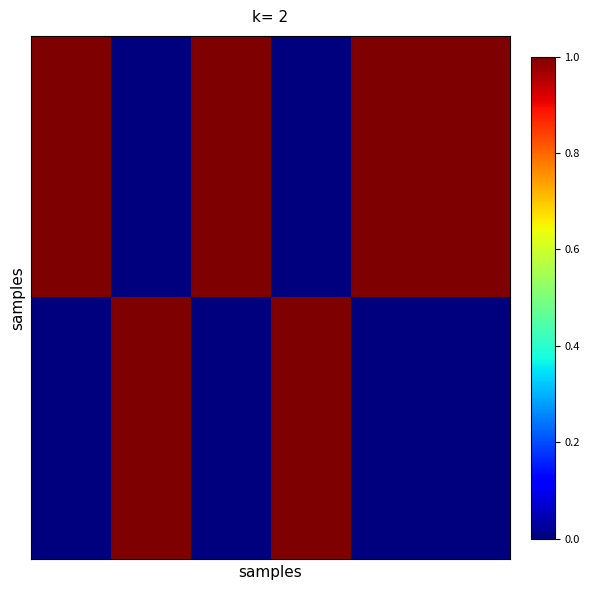

Reading right to left, transcribe all the data shown in this chart.

row_0: 1.0	1.0	1.0	1.0	1.0	1.0	1.0	1.0	1.0	1.0	1.0	1.0	0.0	0.0	0.0	0.0	0.0	0.0	1.0	1.0	1.0	1.0	1.0	1.0	0.0	0.0	0.0	0.0	0.0	0.0	1.0	1.0	1.0	1.0	1.0	1.0
row_1: 1.0	1.0	1.0	1.0	1.0	1.0	1.0	1.0	1.0	1.0	1.0	1.0	0.0	0.0	0.0	0.0	0.0	0.0	1.0	1.0	1.0	1.0	1.0	1.0	0.0	0.0	0.0	0.0	0.0	0.0	1.0	1.0	1.0	1.0	1.0	1.0
row_2: 1.0	1.0	1.0	1.0	1.0	1.0	1.0	1.0	1.0	1.0	1.0	1.0	0.0	0.0	0.0	0.0	0.0	0.0	1.0	1.0	1.0	1.0	1.0	1.0	0.0	0.0	0.0	0.0	0.0	0.0	1.0	1.0	1.0	1.0	1.0	1.0
row_3: 1.0	1.0	1.0	1.0	1.0	1.0	1.0	1.0	1.0	1.0	1.0	1.0	0.0	0.0	0.0	0.0	0.0	0.0	1.0	1.0	1.0	1.0	1.0	1.0	0.0	0.0	0.0	0.0	0.0	0.0	1.0	1.0	1.0	1.0	1.0	1.0
row_4: 1.0	1.0	1.0	1.0	1.0	1.0	1.0	1.0	1.0	1.0	1.0	1.0	0.0	0.0	0.0	0.0	0.0	0.0	1.0	1.0	1.0	1.0	1.0	1.0	0.0	0.0	0.0	0.0	0.0	0.0	1.0	1.0	1.0	1.0	1.0	1.0
row_5: 1.0	1.0	1.0	1.0	1.0	1.0	1.0	1.0	1.0	1.0	1.0	1.0	0.0	0.0	0.0	0.0	0.0	0.0	1.0	1.0	1.0	1.0	1.0	1.0	0.0	0.0	0.0	0.0	0.0	0.0	1.0	1.0	1.0	1.0	1.0	1.0
row_6: 0.0	0.0	0.0	0.0	0.0	0.0	0.0	0.0	0.0	0.0	0.0	0.0	1.0	1.0	1.0	1.0	1.0	1.0	0.0	0.0	0.0	0.0	0.0	0.0	1.0	1.0	1.0	1.0	1.0	1.0	0.0	0.0	0.0	0.0	0.0	0.0
row_7: 0.0	0.0	0.0	0.0	0.0	0.0	0.0	0.0	0.0	0.0	0.0	0.0	1.0	1.0	1.0	1.0	1.0	1.0	0.0	0.0	0.0	0.0	0.0	0.0	1.0	1.0	1.0	1.0	1.0	1.0	0.0	0.0	0.0	0.0	0.0	0.0
row_8: 0.0	0.0	0.0	0.0	0.0	0.0	0.0	0.0	0.0	0.0	0.0	0.0	1.0	1.0	1.0	1.0	1.0	1.0	0.0	0.0	0.0	0.0	0.0	0.0	1.0	1.0	1.0	1.0	1.0	1.0	0.0	0.0	0.0	0.0	0.0	0.0
row_9: 0.0	0.0	0.0	0.0	0.0	0.0	0.0	0.0	0.0	0.0	0.0	0.0	1.0	1.0	1.0	1.0	1.0	1.0	0.0	0.0	0.0	0.0	0.0	0.0	1.0	1.0	1.0	1.0	1.0	1.0	0.0	0.0	0.0	0.0	0.0	0.0
row_10: 0.0	0.0	0.0	0.0	0.0	0.0	0.0	0.0	0.0	0.0	0.0	0.0	1.0	1.0	1.0	1.0	1.0	1.0	0.0	0.0	0.0	0.0	0.0	0.0	1.0	1.0	1.0	1.0	1.0	1.0	0.0	0.0	0.0	0.0	0.0	0.0
row_11: 0.0	0.0	0.0	0.0	0.0	0.0	0.0	0.0	0.0	0.0	0.0	0.0	1.0	1.0	1.0	1.0	1.0	1.0	0.0	0.0	0.0	0.0	0.0	0.0	1.0	1.0	1.0	1.0	1.0	1.0	0.0	0.0	0.0	0.0	0.0	0.0